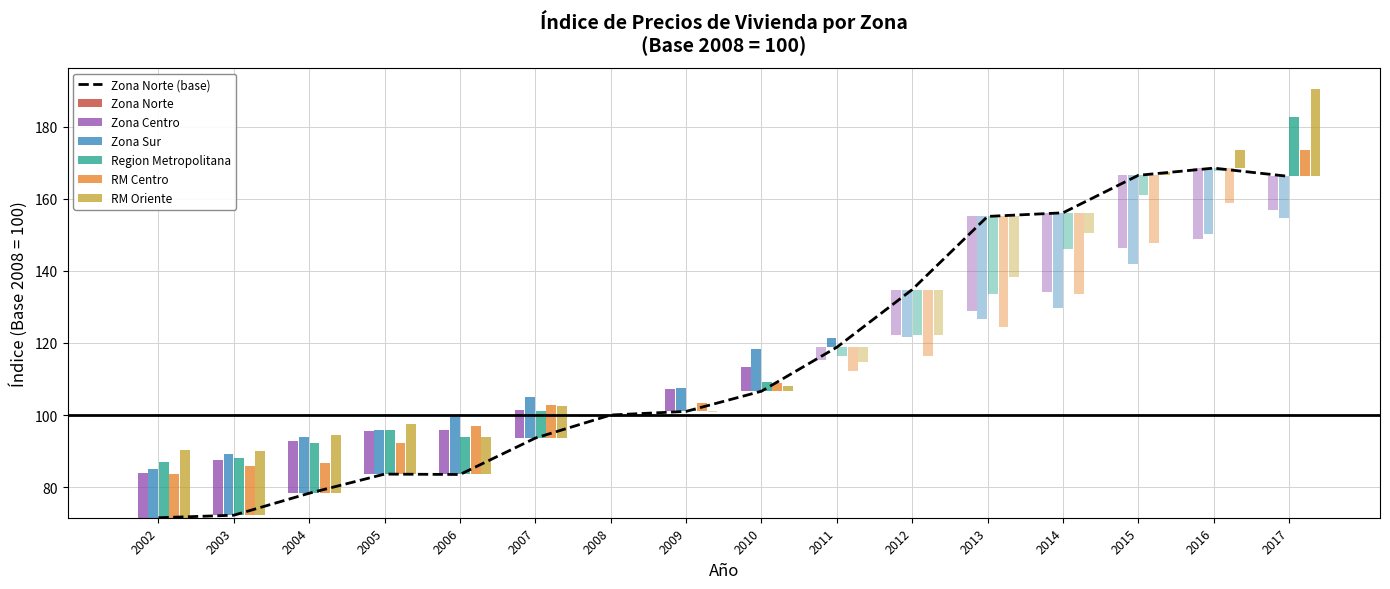

What is the approximate value of RM Centro at 2007?

102.9